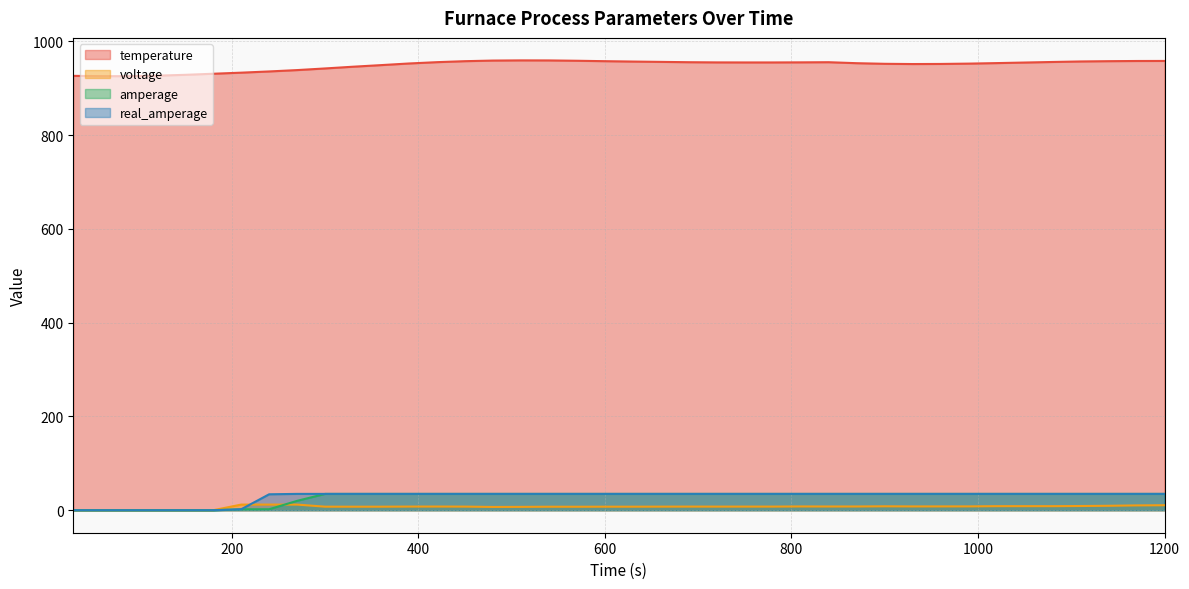

Is the value of voltage at 1200 greater than the value of temperature at 330?

No